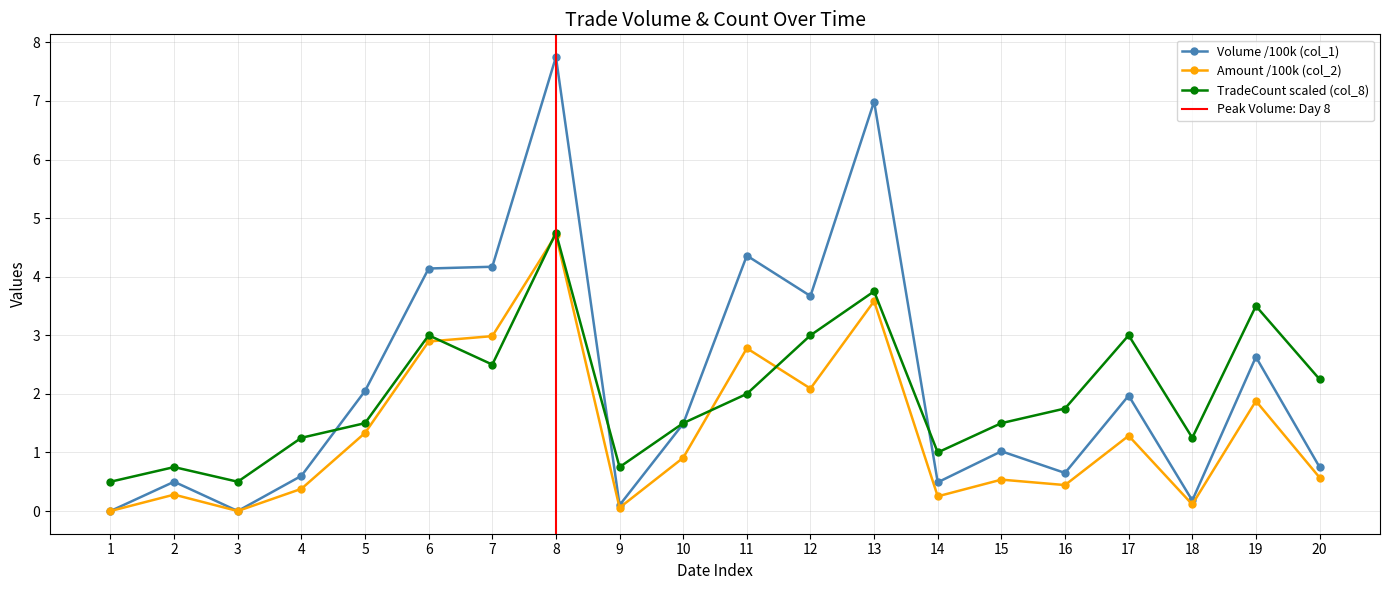

Is it true that Amount /100k (col_2) equals 0.7 at 12?

False